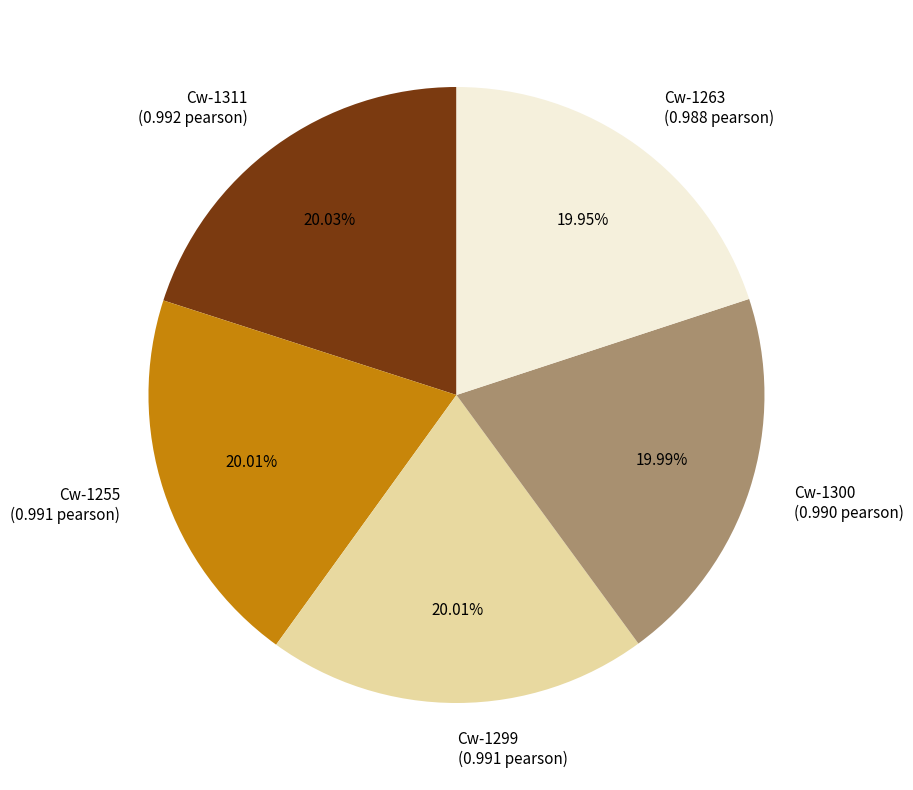

Count the number of slices in the pie.

5